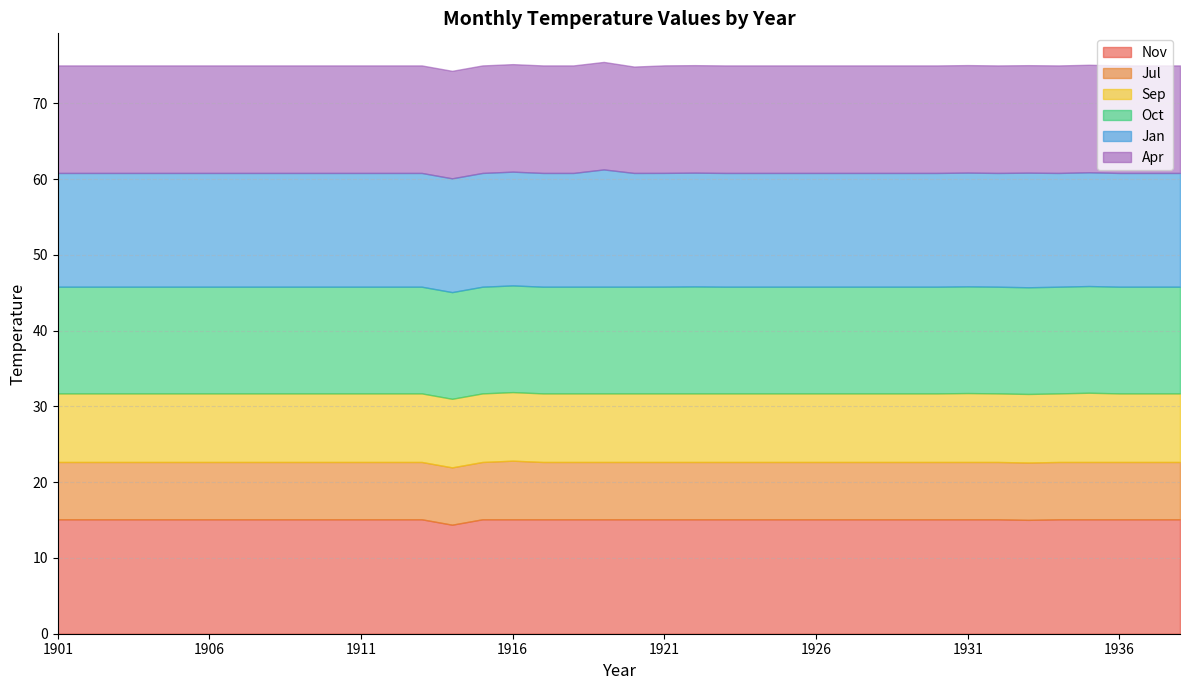

What is the difference between the highest and lowest values at 1922?

7.5